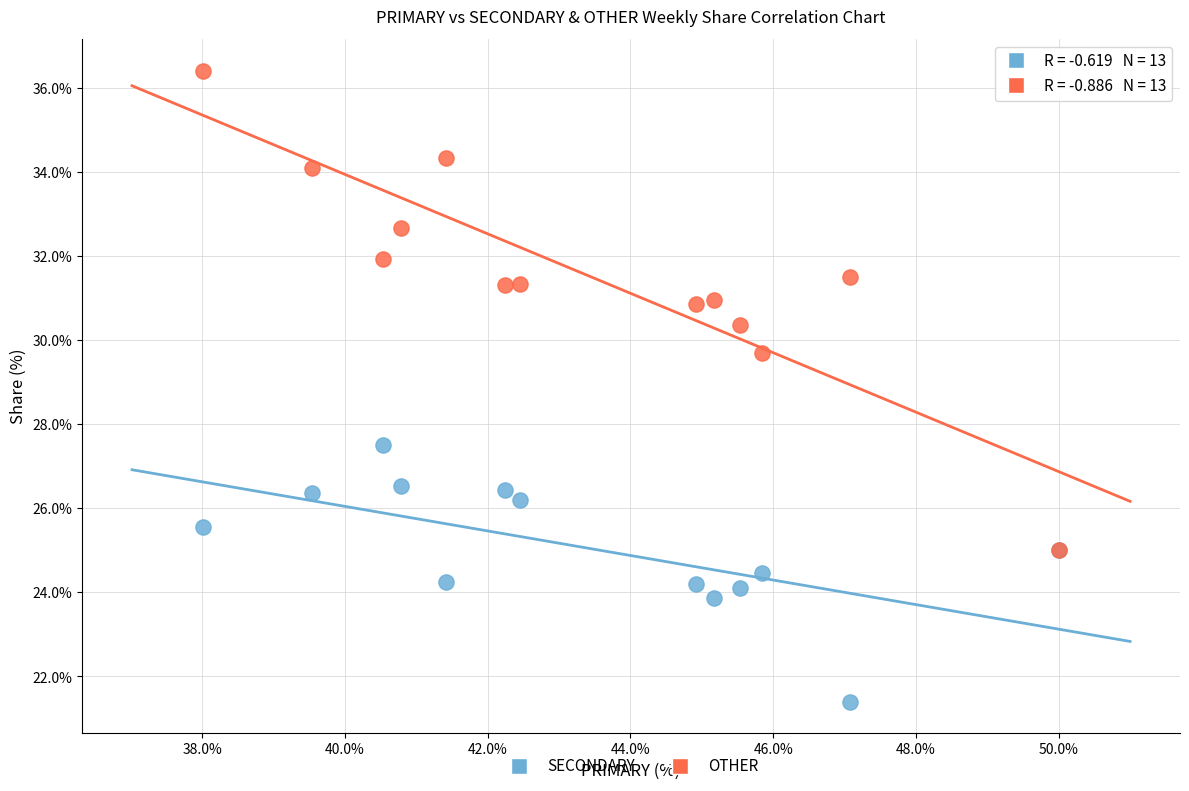

Which series contains the highest Y value?

OTHER